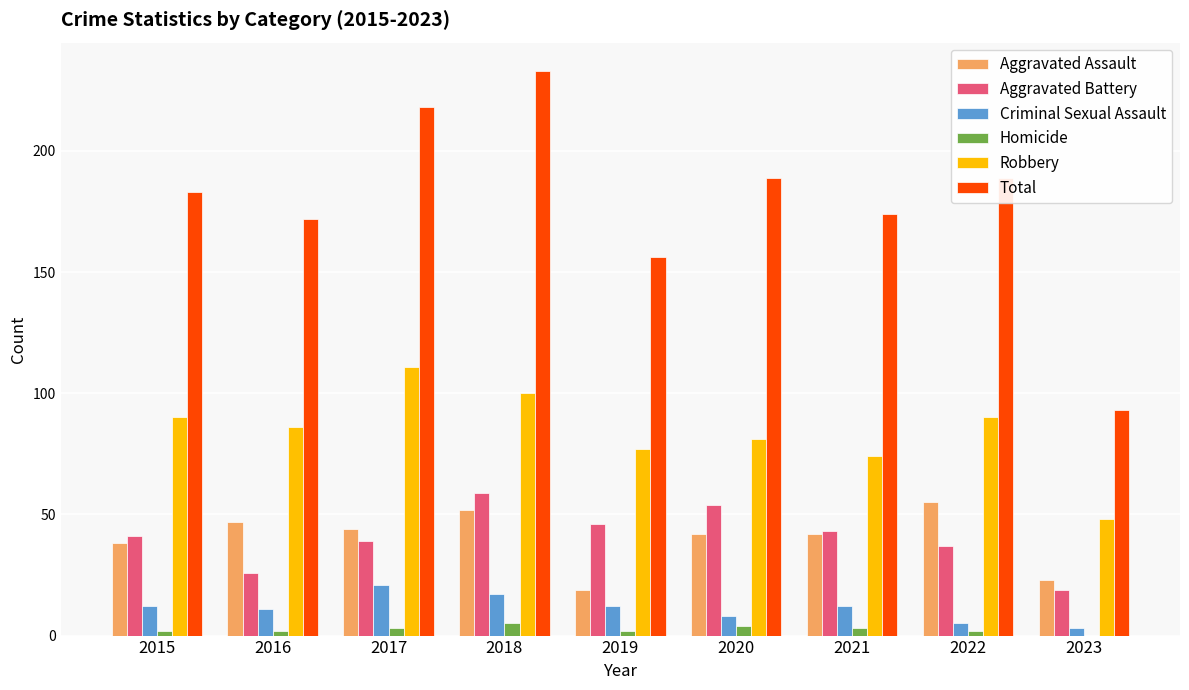

Reading right to left, transcribe all the data shown in this chart.

Aggravated Assault: 2023=23	2022=55	2021=42	2020=42	2019=19	2018=52	2017=44	2016=47	2015=38
Aggravated Battery: 2023=19	2022=37	2021=43	2020=54	2019=46	2018=59	2017=39	2016=26	2015=41
Criminal Sexual Assault: 2023=3	2022=5	2021=12	2020=8	2019=12	2018=17	2017=21	2016=11	2015=12
Homicide: 2023=0	2022=2	2021=3	2020=4	2019=2	2018=5	2017=3	2016=2	2015=2
Robbery: 2023=48	2022=90	2021=74	2020=81	2019=77	2018=100	2017=111	2016=86	2015=90
Total: 2023=93	2022=189	2021=174	2020=189	2019=156	2018=233	2017=218	2016=172	2015=183